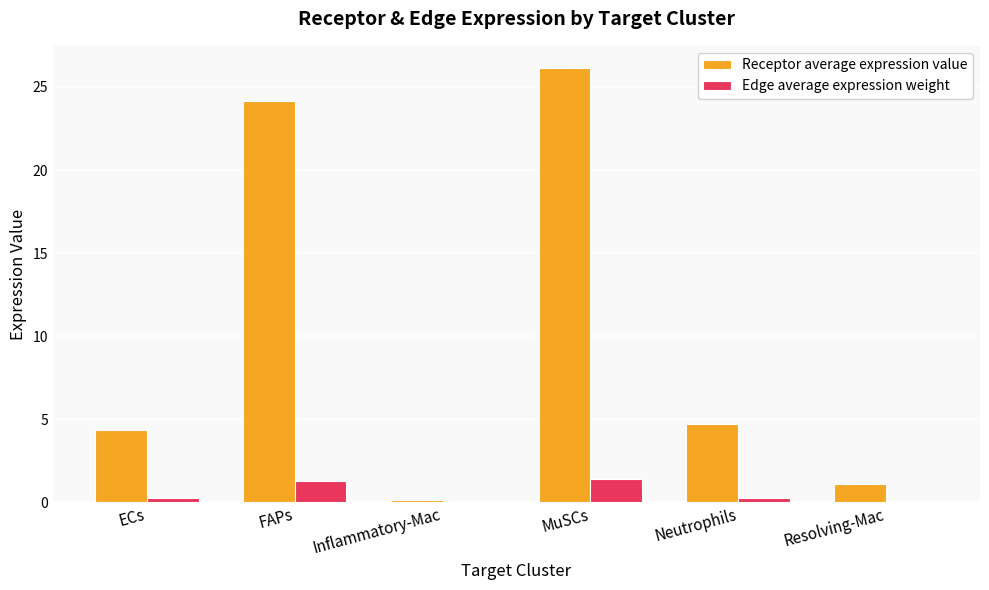

Which series changed the most between FAPs and Resolving-Mac?

Receptor average expression value